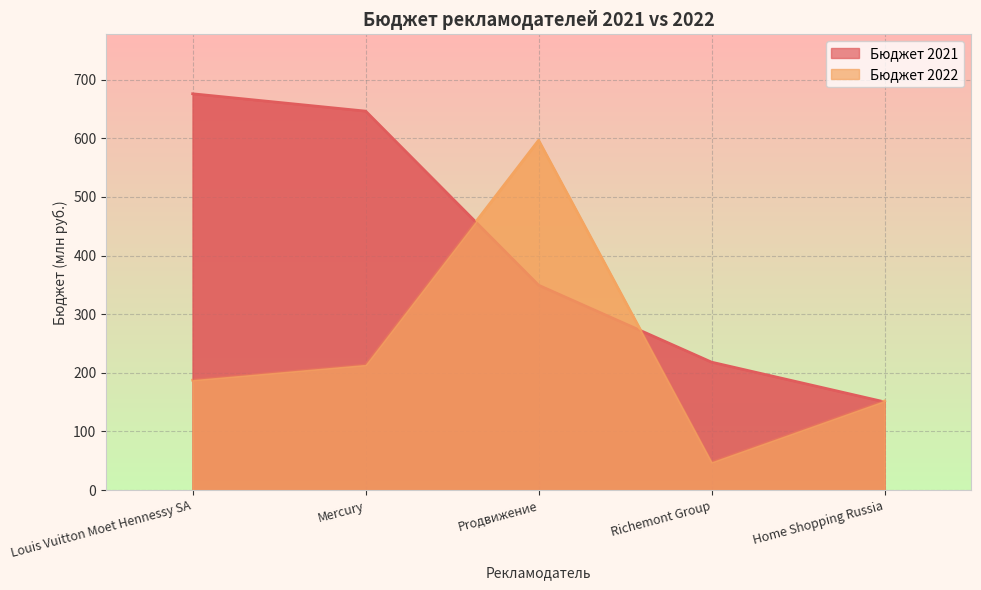

Which series ends up on top after the final intersection of Бюджет 2021 and Бюджет 2022?

Бюджет 2022